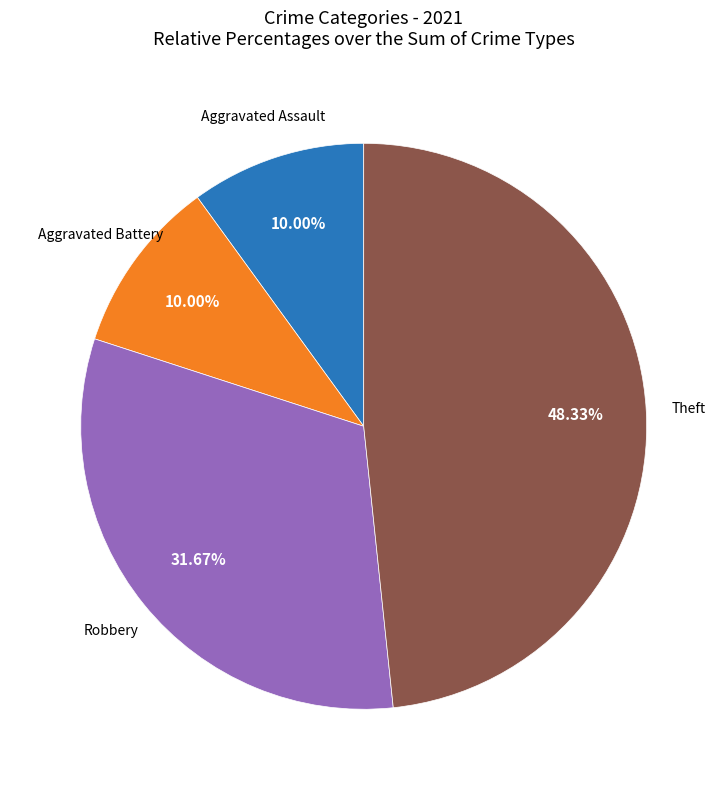

Does any single category account for the majority?

No